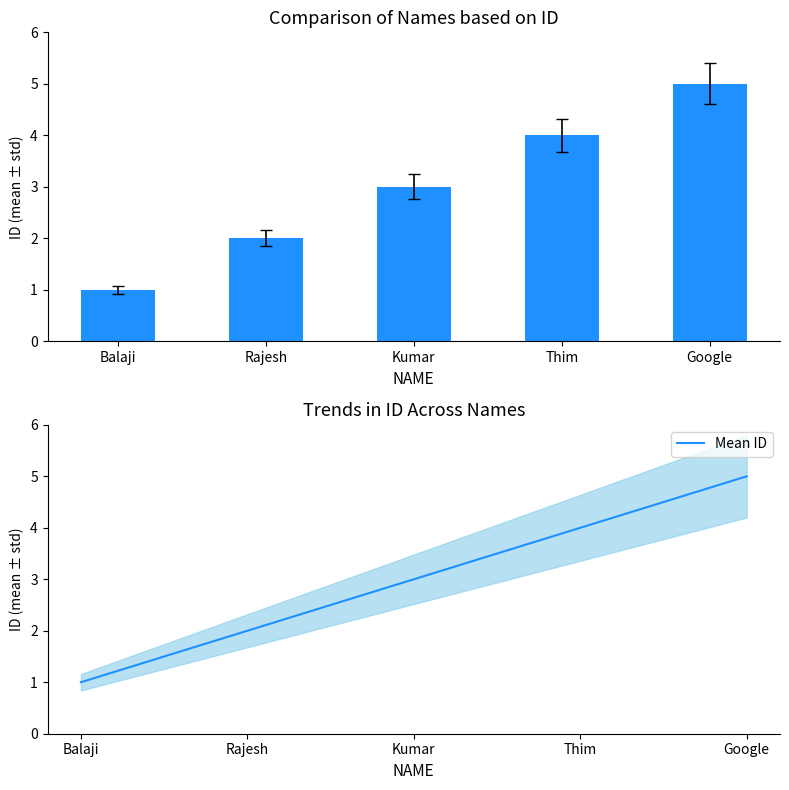

Which has a higher value, Rajesh or Balaji?

Rajesh